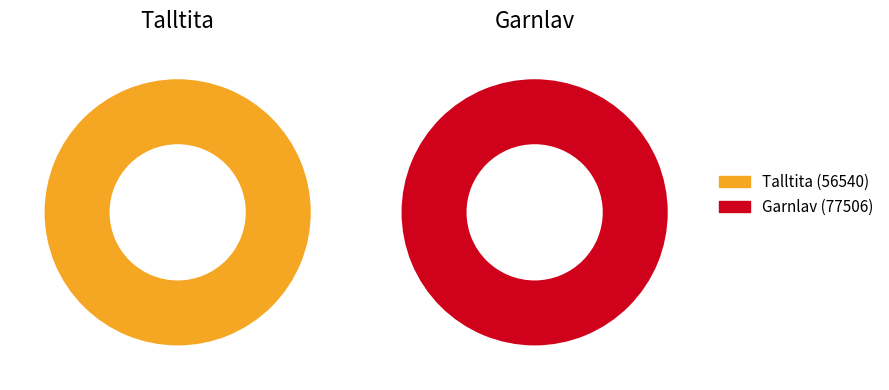

To the nearest percent, what is the combined percentage of Talltita and Garnlav?

100%